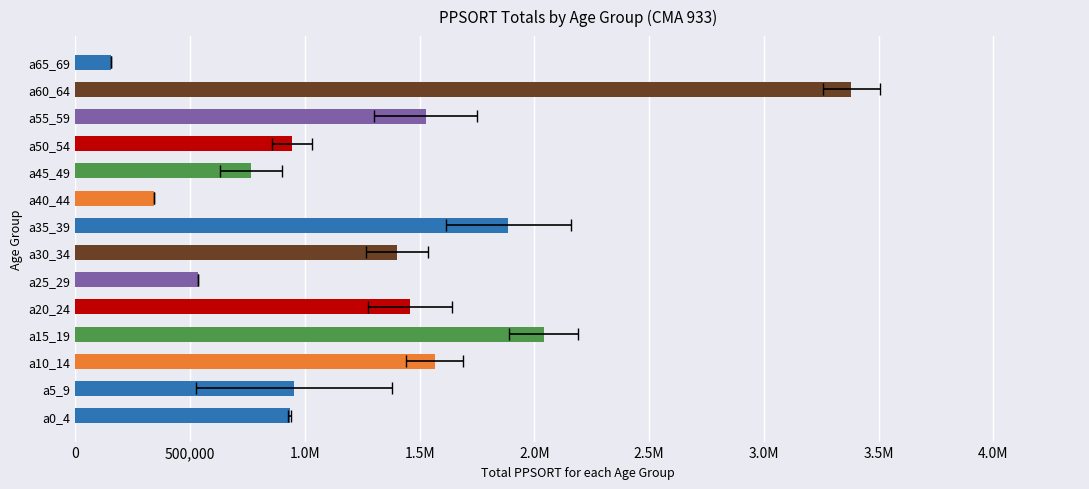

Reading left to right, list all the values displayed in this chart.

933369	952288	1564940	2040862	1457953	535969	1400038	1886357	344253	765341	942994	1525564	3380310	153546